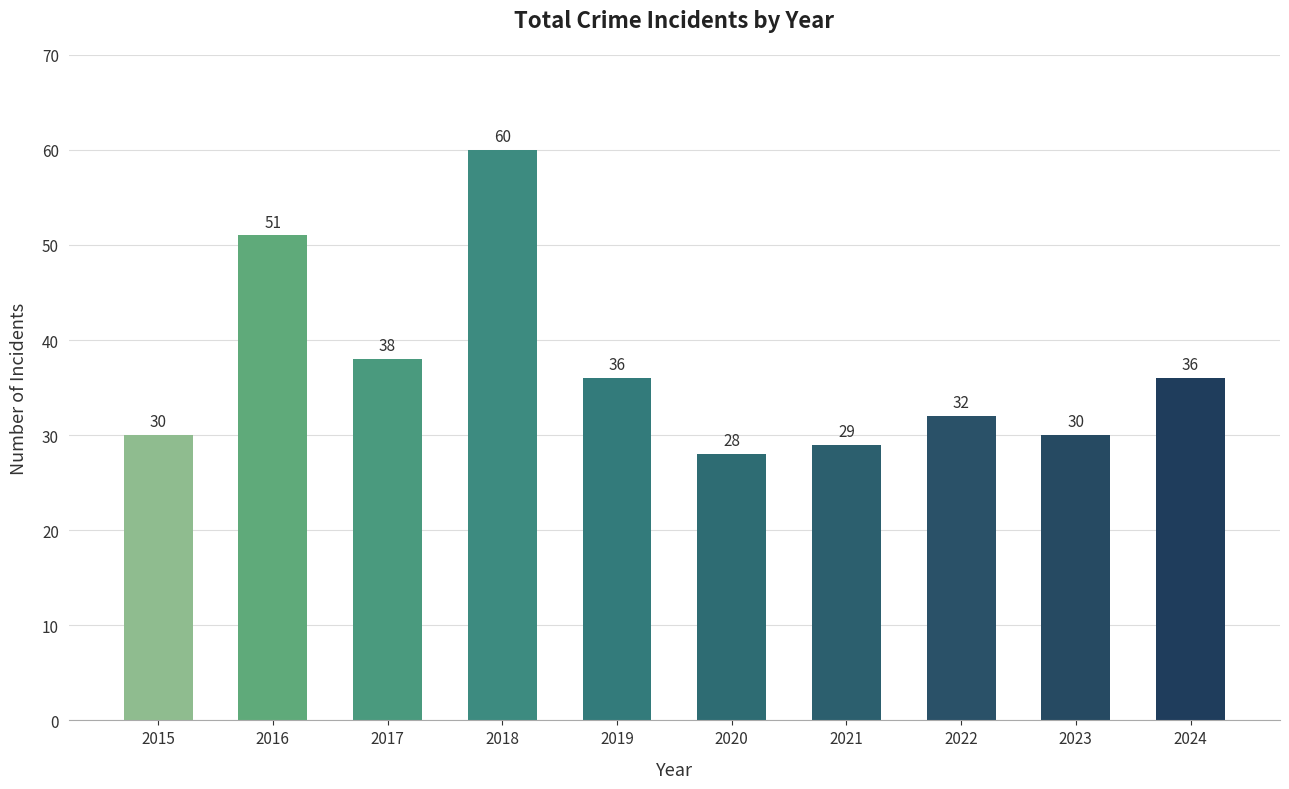

How many values are below 36?

5